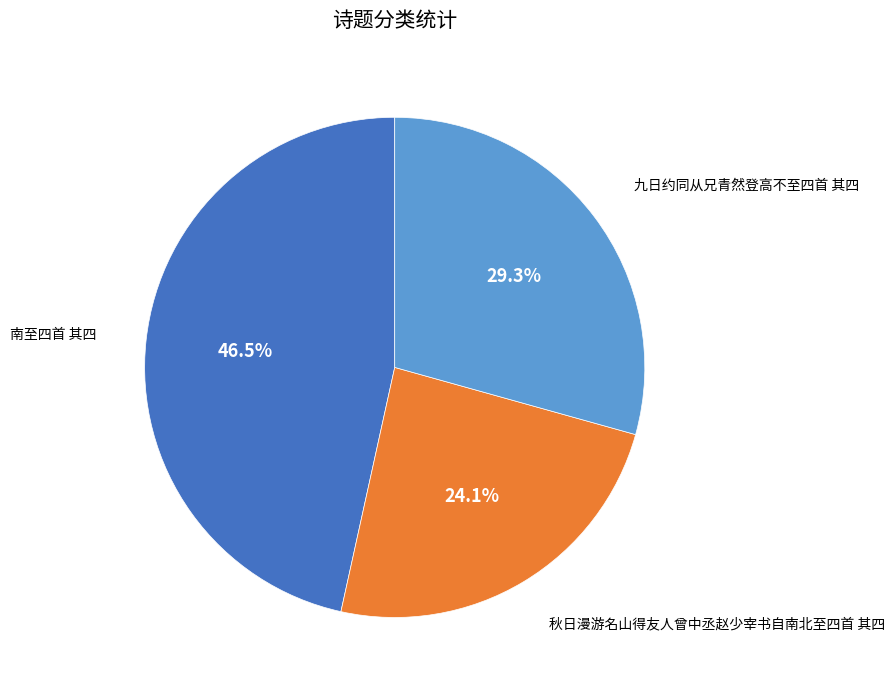

What percentage do 南至四首 其四 and 秋日漫游名山得友人曾中丞赵少宰书自南北至四首 其四 together represent?

70.7%